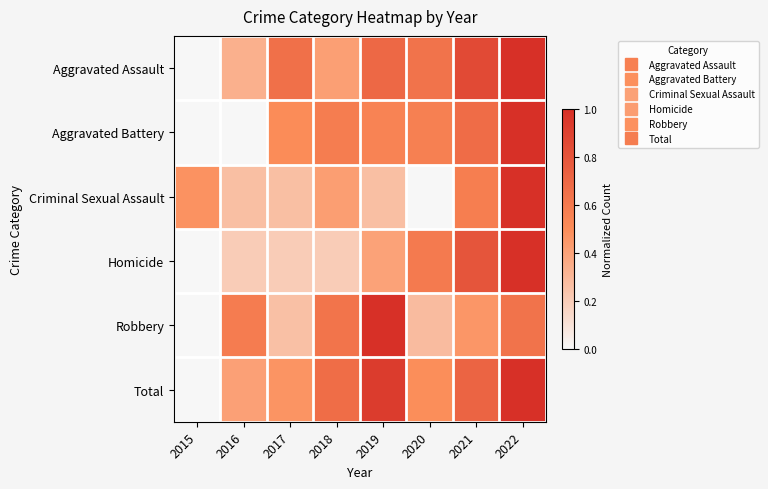

At which category is the sum across all series the highest?

2022